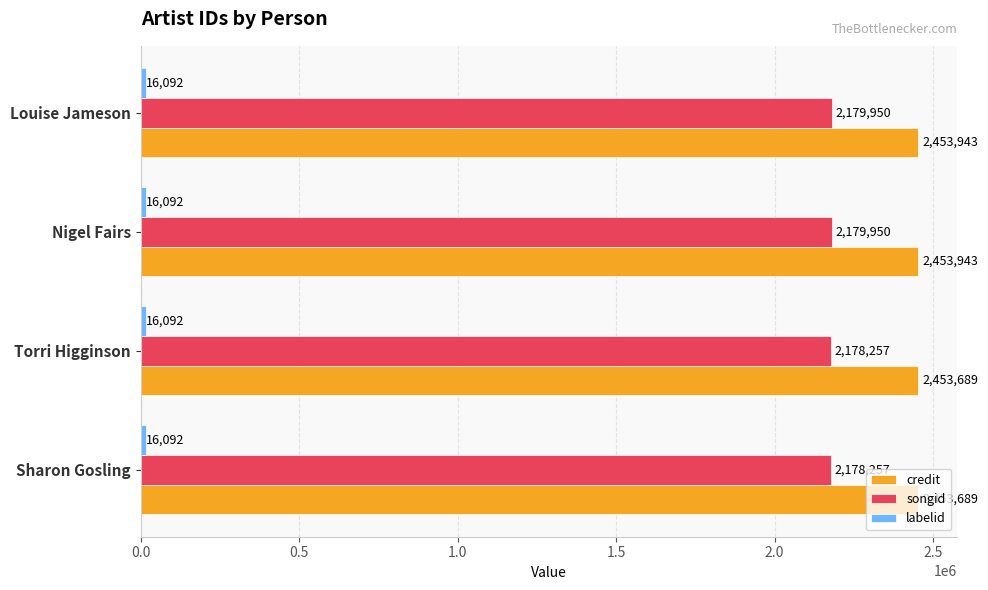

Is it true that credit equals 3504453 at Nigel Fairs?

False